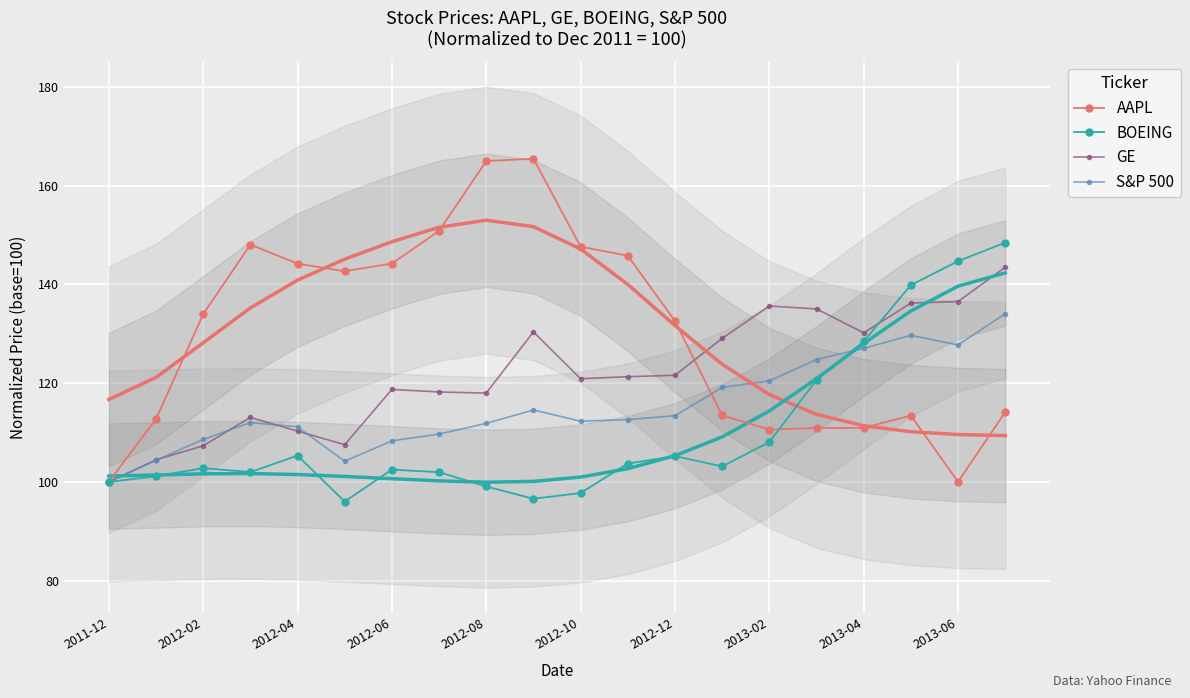

True or false: AAPL has more than 0 points higher than both neighbors.

True